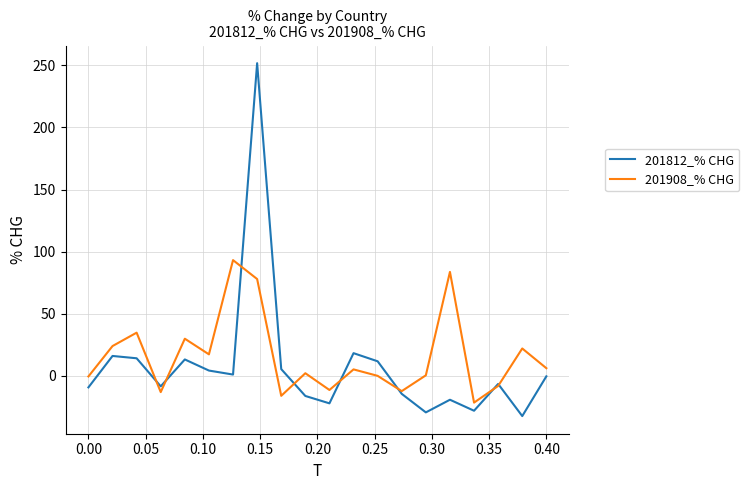

What is the greatest value displayed?

251.8